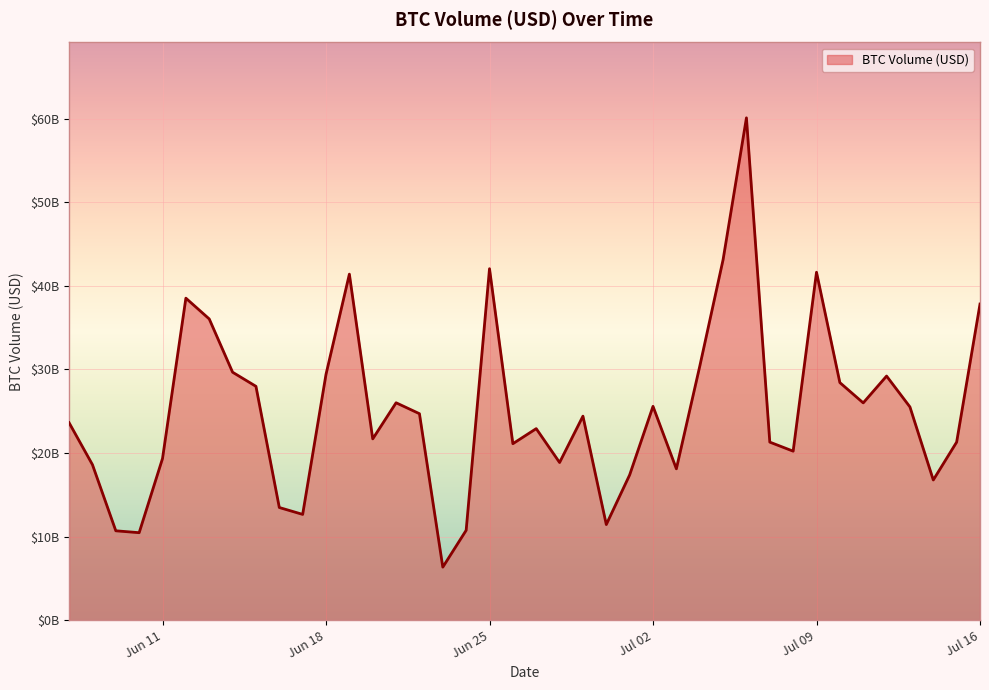

Does the chart have visible grid lines?

Yes